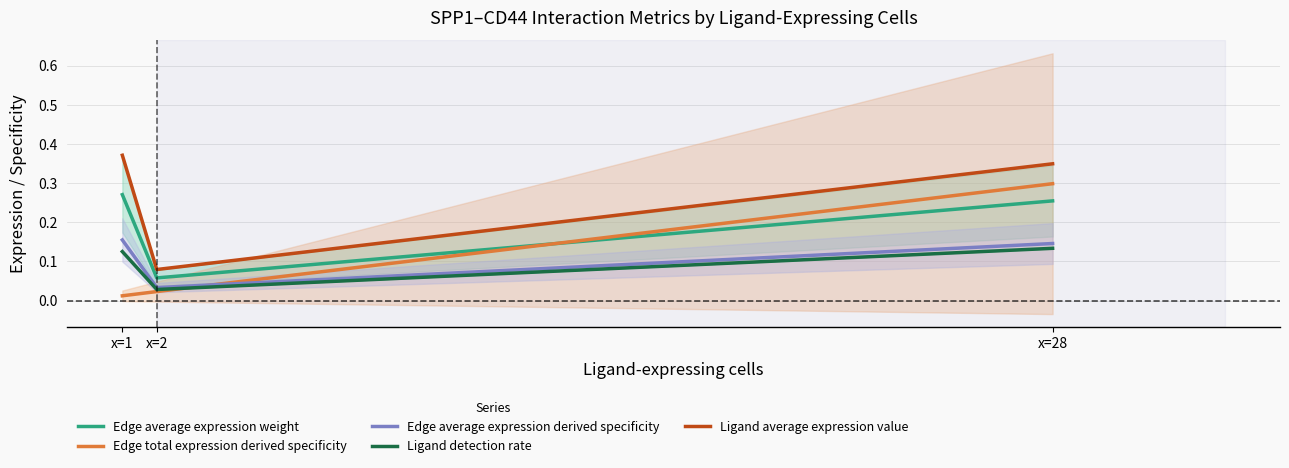

What is the maximum value shown in the chart?

0.4